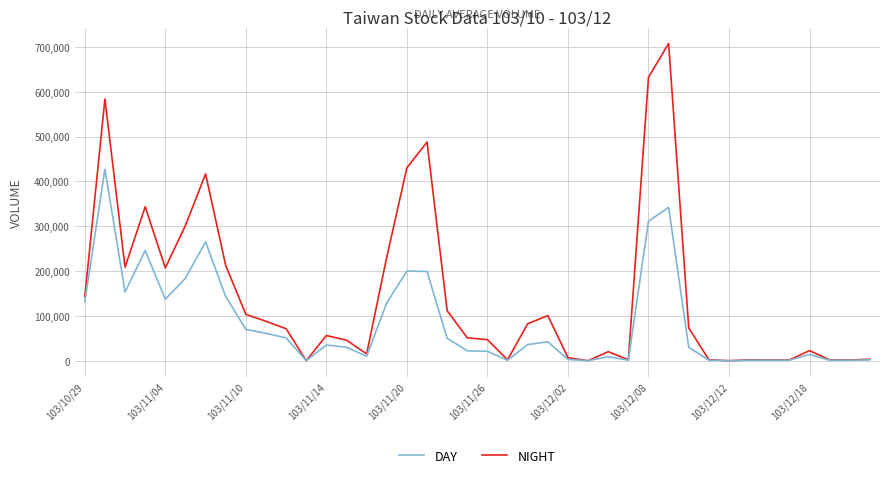

Which series has the widest spread of values?

DAY